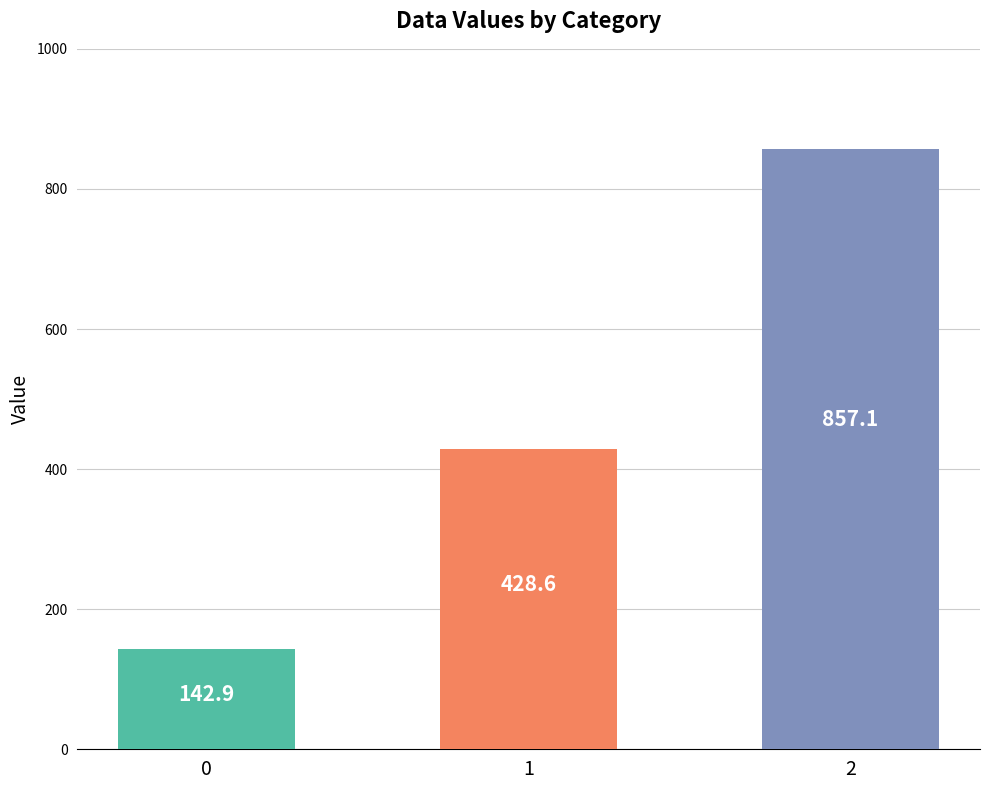

Where is the data nearest to the value 500?

1